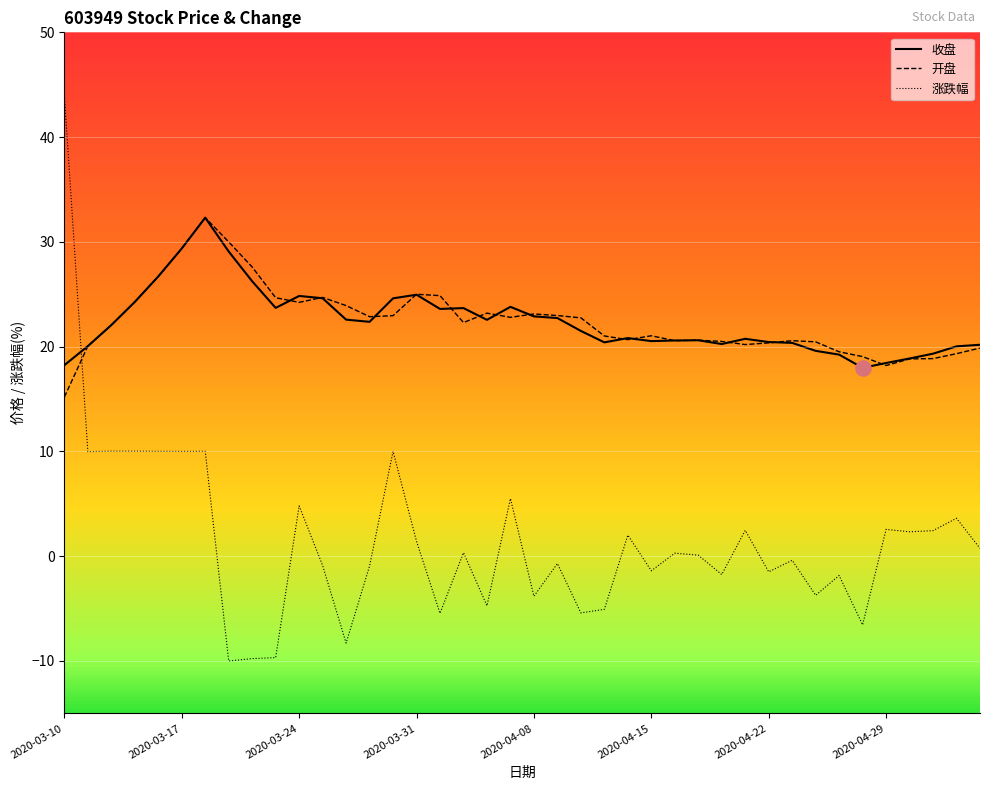

Which series has the largest range (max minus min)?

涨跌幅